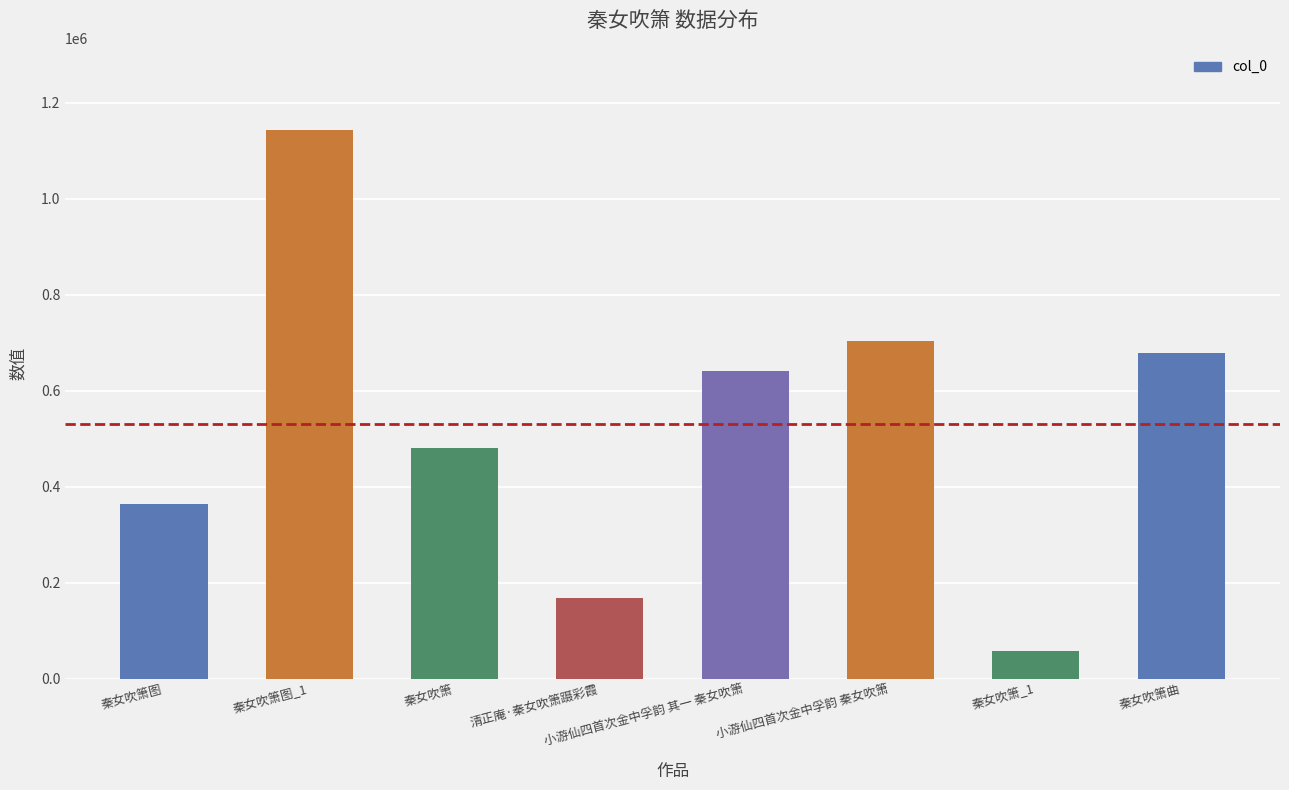

What is the sum of the values at 秦女吹箫图 and 小游仙四首次金中孚韵 其一 秦女吹箫?

1003910